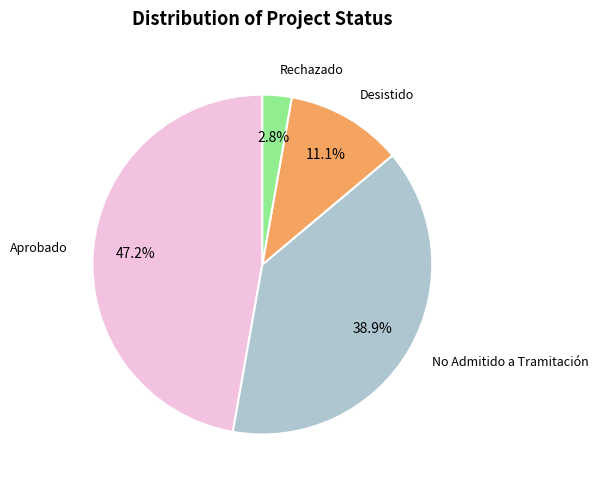

Is there a majority slice in this chart?

No